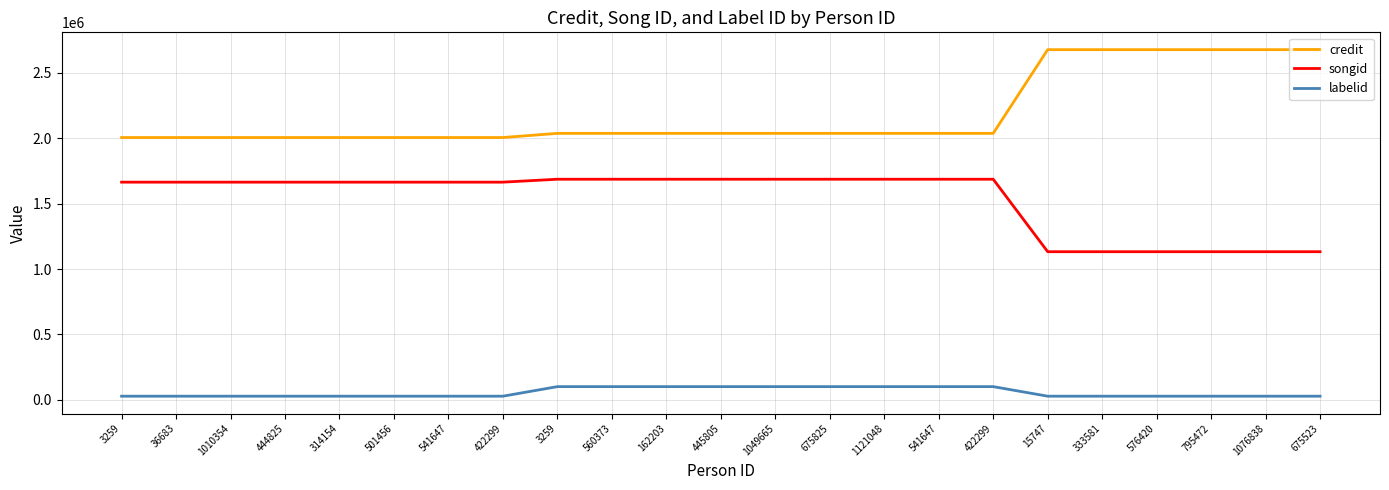

Rank the series by their average value, from lowest to highest.

labelid, songid, credit